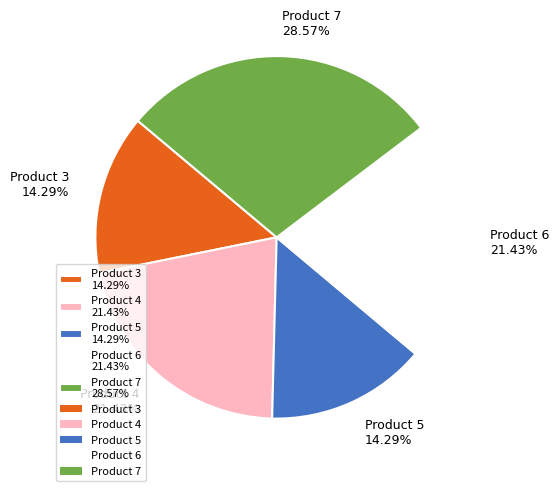

What is the largest slice in the pie chart?

Product 7 28.57%